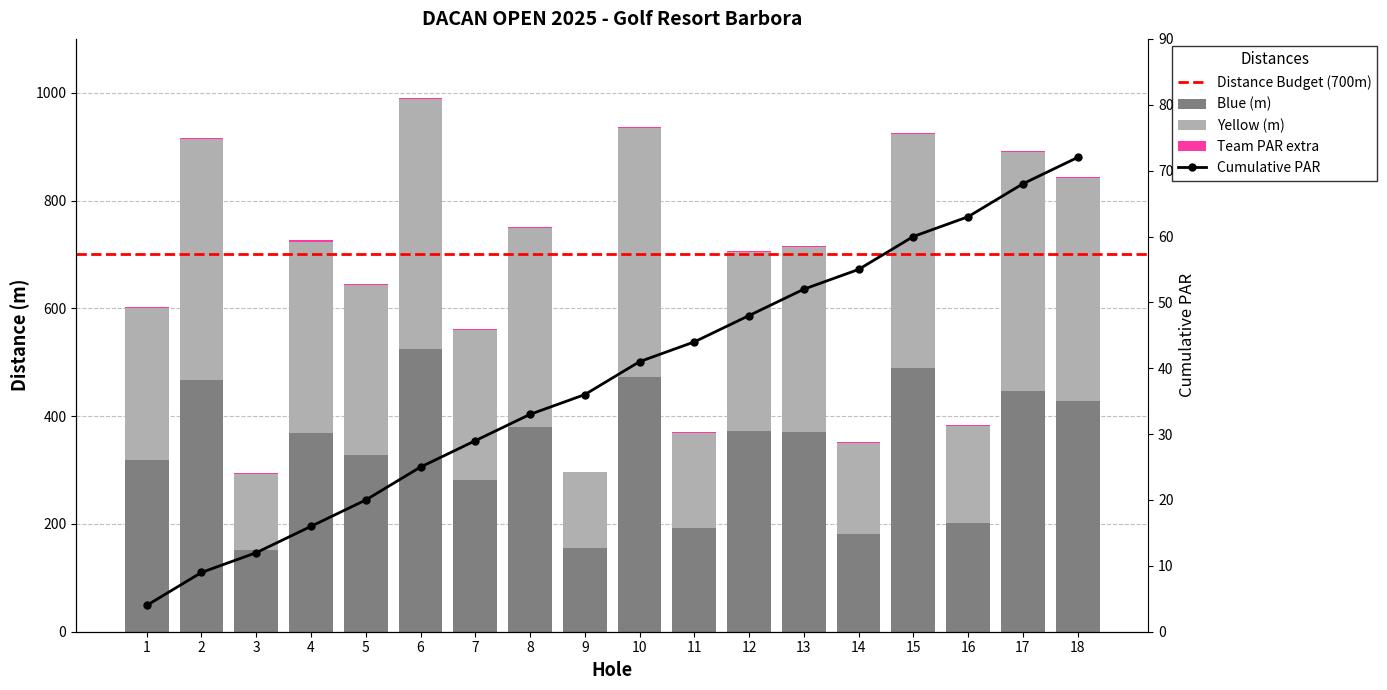

Which series changed the most between 5 and 11?

Yellow (m)